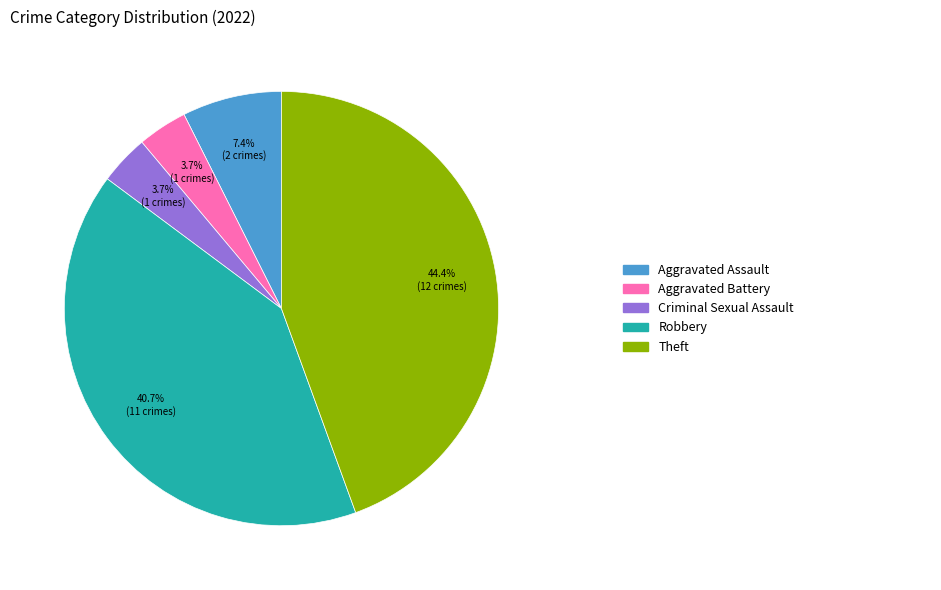

Is there a majority slice in this chart?

No